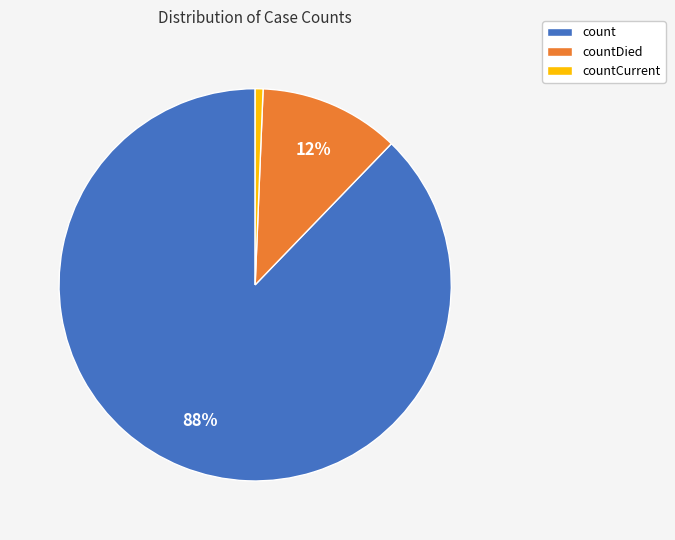

Combined, do countDied and countCurrent account for over 50%?

No